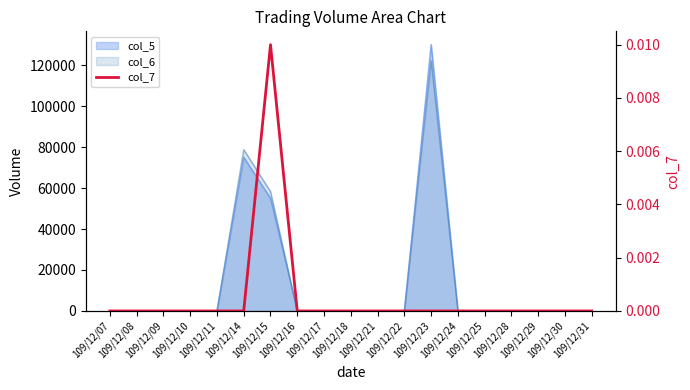

How many values exceed 0?

1